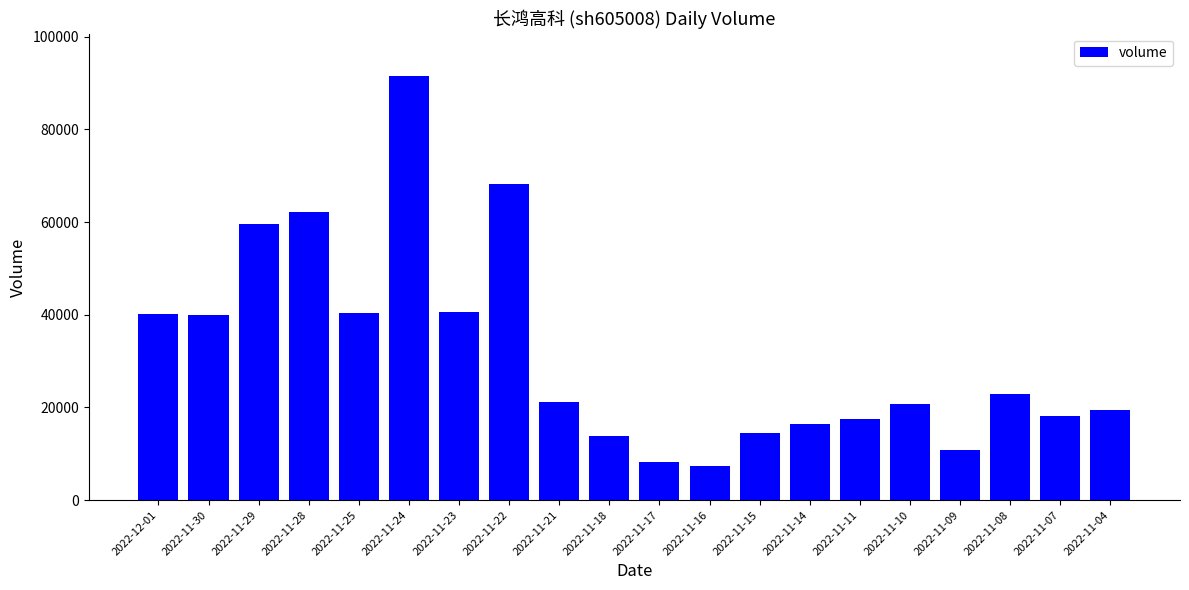

What is the difference between the maximum and minimum values?

84039